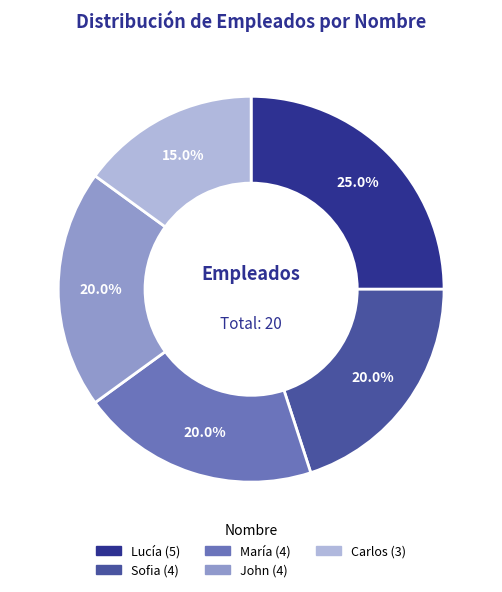

How many slices are in this pie chart?

5